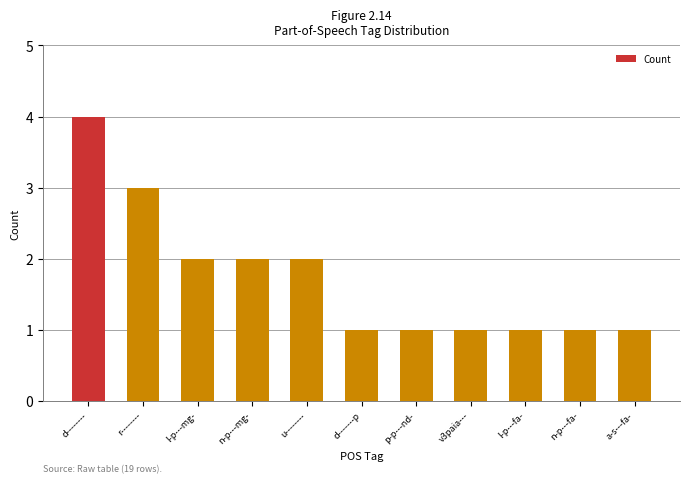

What is the value of the 6th bar from the left?

1